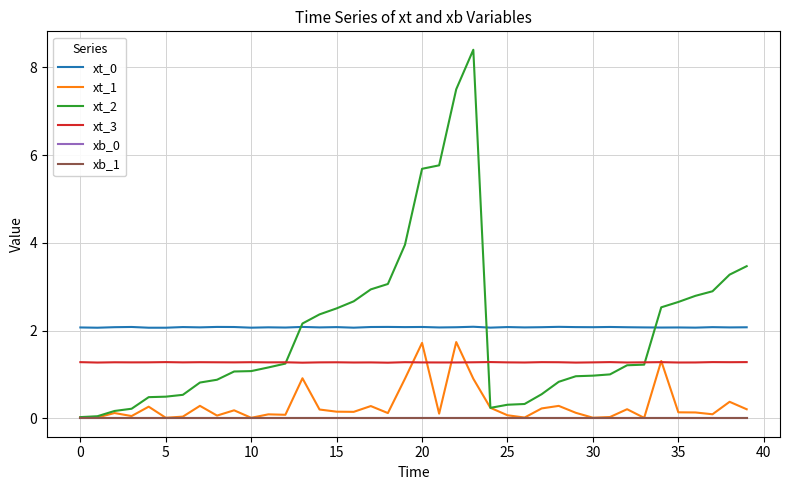

True or false: xt_3 and xb_1 cross at least once.

False